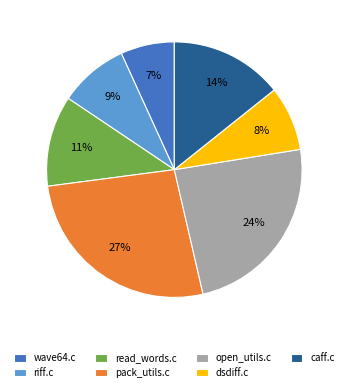

Which slice is the smallest?

wave64.c